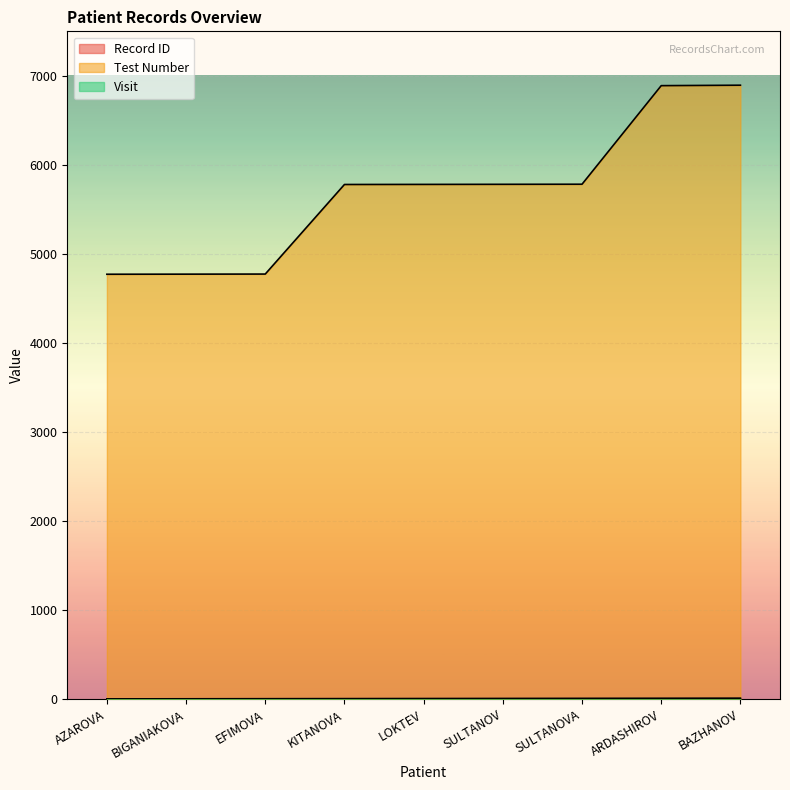

Reading right to left, list all the values displayed in this chart.

Record ID: 11	10	9	8	7	6	5	4	3
Test Number: 6895	6890	5783	5782	5781	5780	4774	4773	4772
Visit: 1	2	2	2	1	1	1	2	1